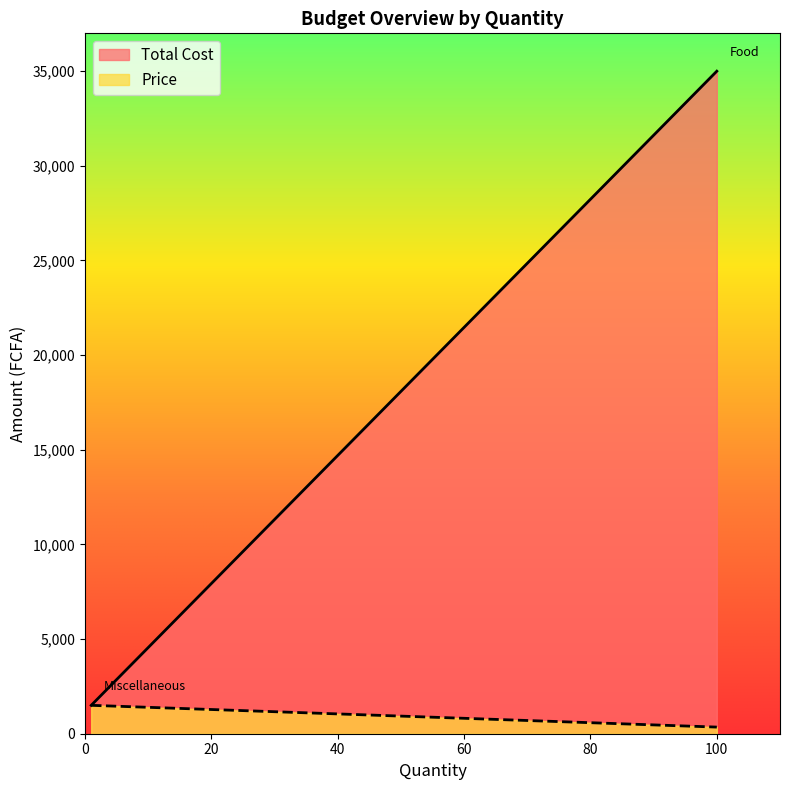

Which category has the highest value in the Total Cost series?

Food